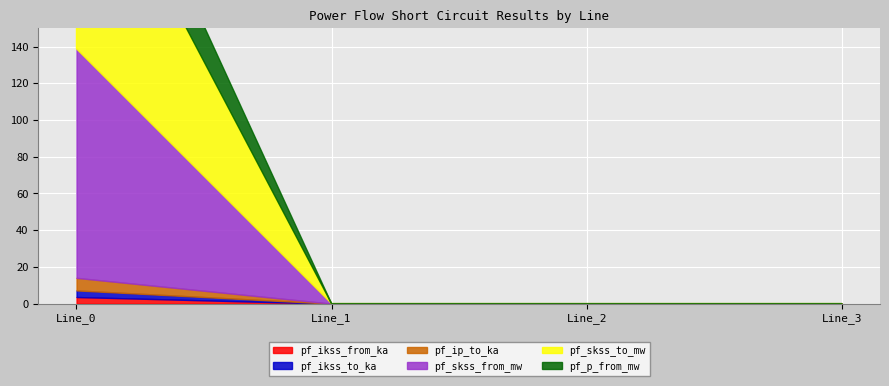

Rank the series at Line_2 from lowest to highest value.

pf_ikss_from_ka, pf_ikss_to_ka, pf_ip_to_ka, pf_skss_from_mw, pf_skss_to_mw, pf_p_from_mw